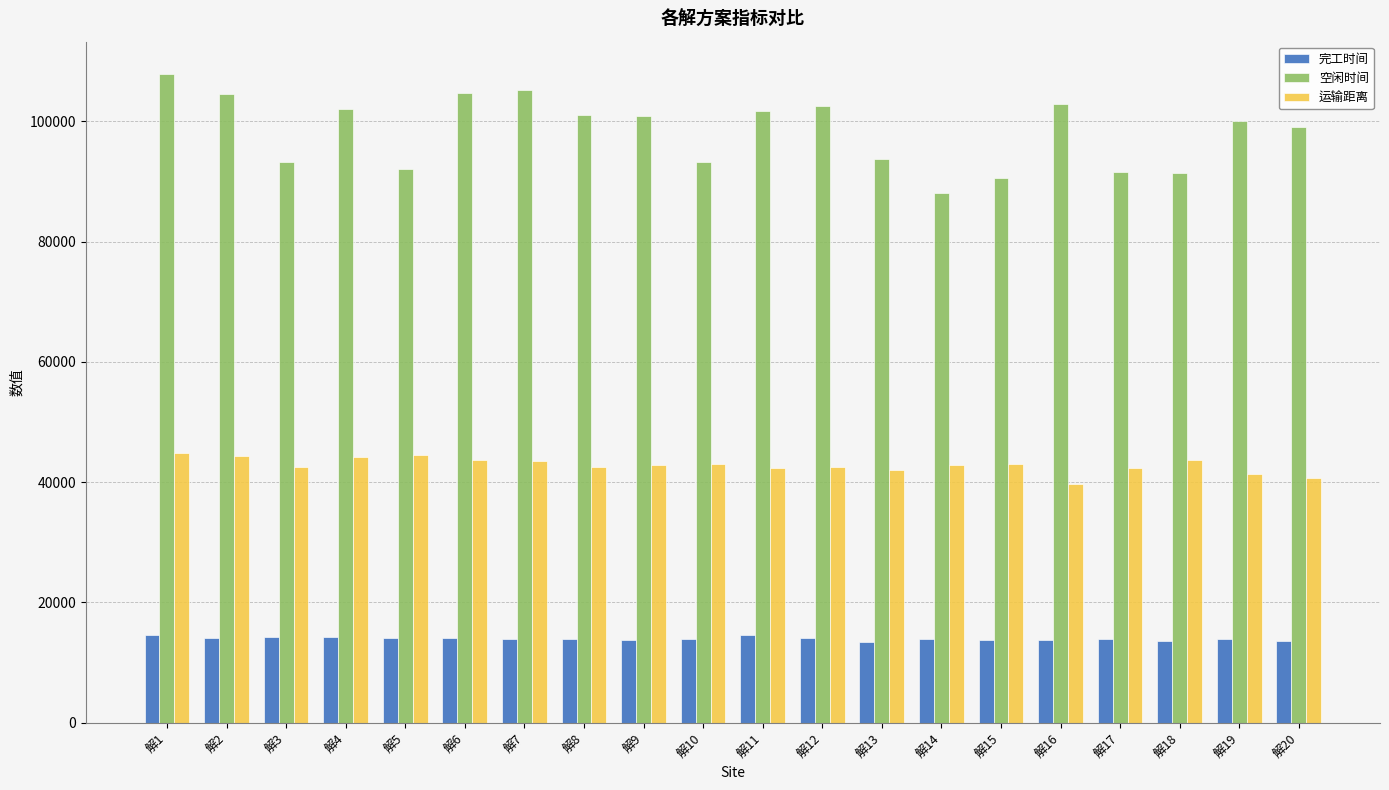

What is the value of the 完工时间 bar at the 12th from the left?

14164.5